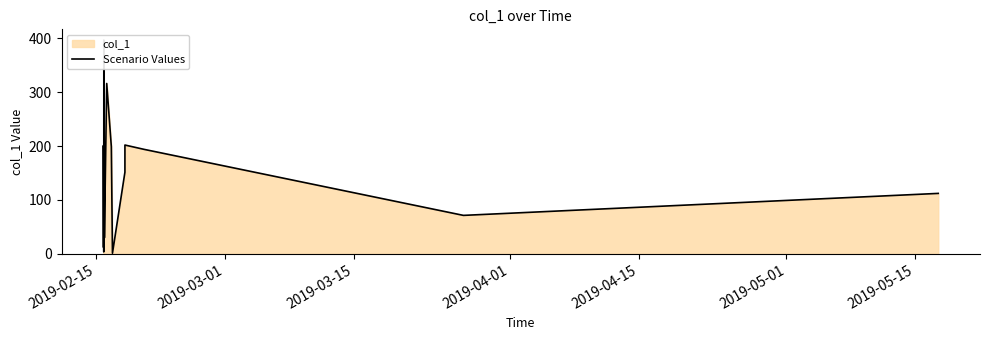

What is the minimum value shown in the chart?

1.1